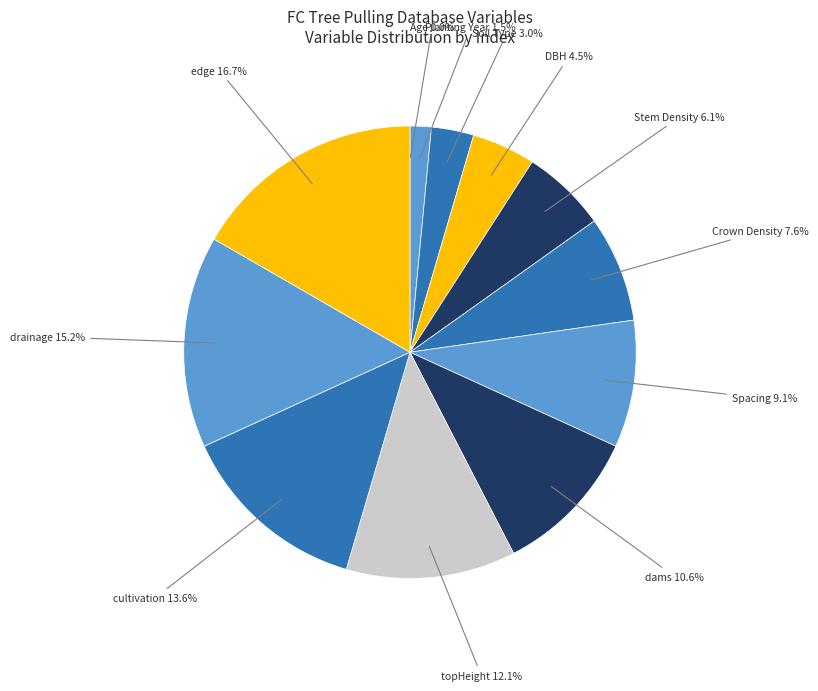

Which has a higher value, DBH or Stem Density?

Stem Density